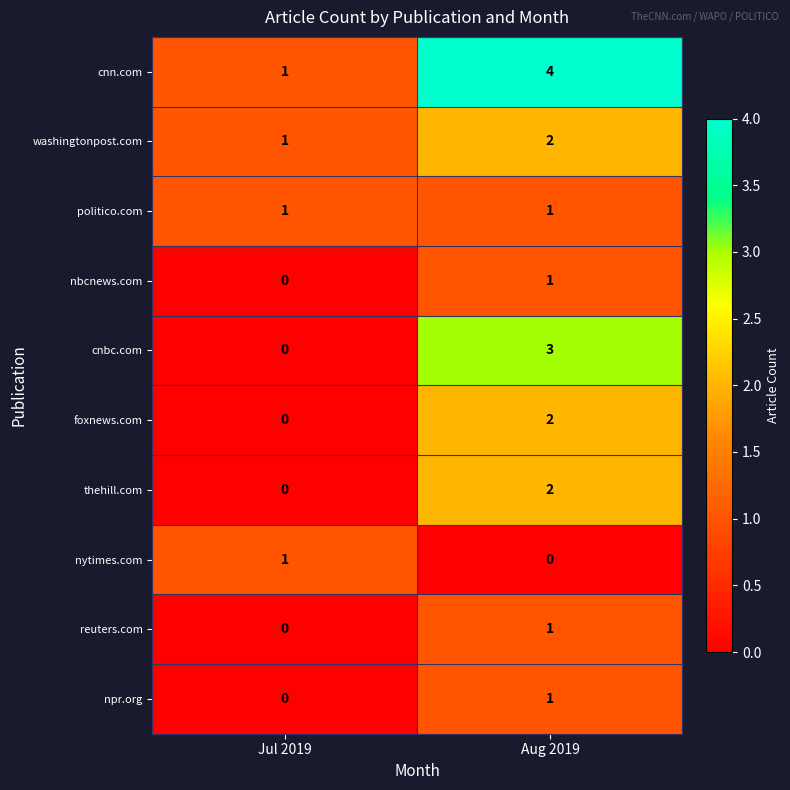

True or false: nytimes.com has a value of 1 at Jul 2019.

True